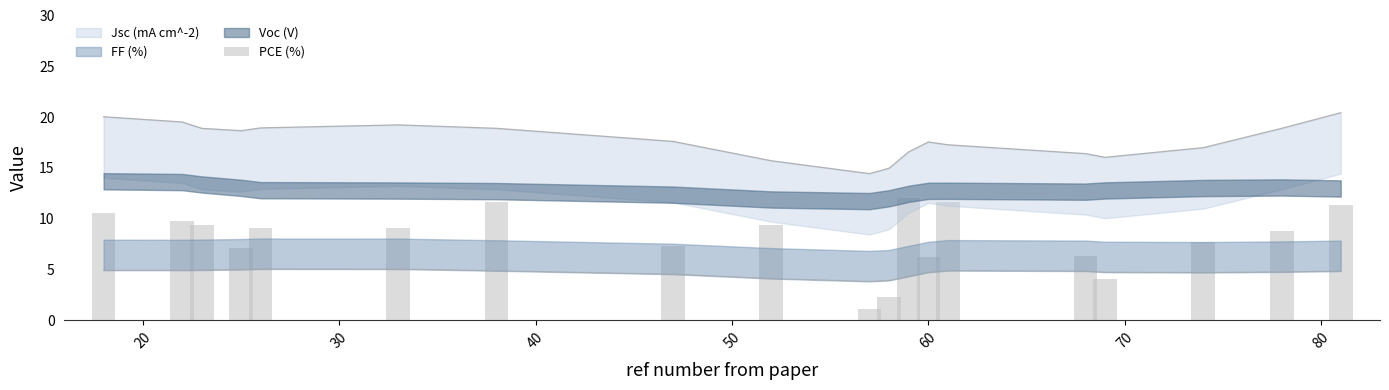

Between 30 and 40, which is larger?

30